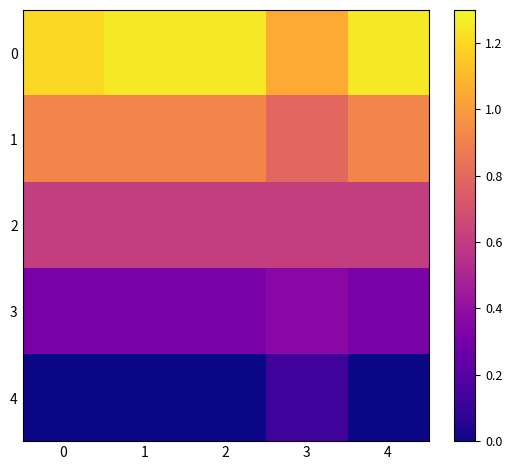

What is the difference between the highest and lowest values at 3?

0.9